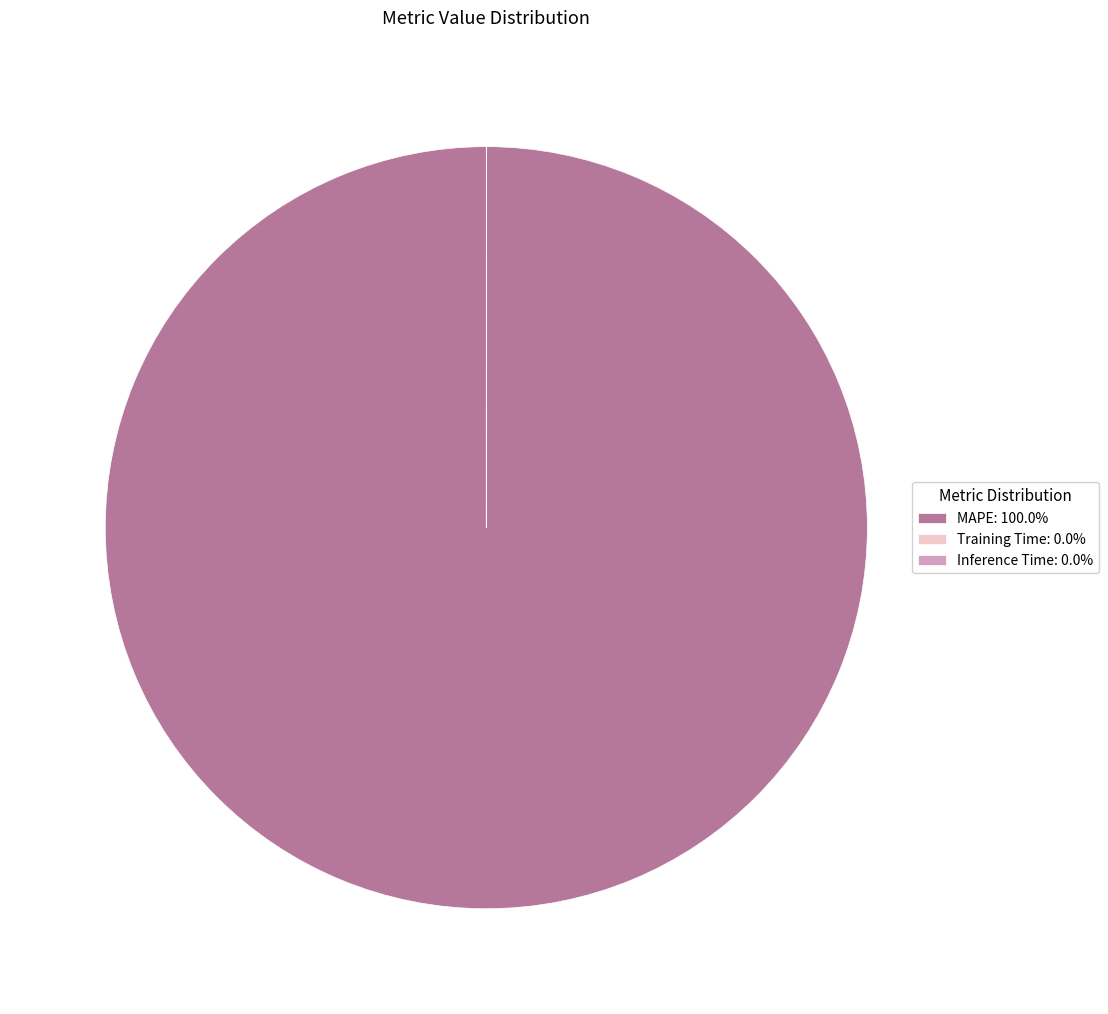

Does MAPE: 100.0% represent more than half of the total?

Yes